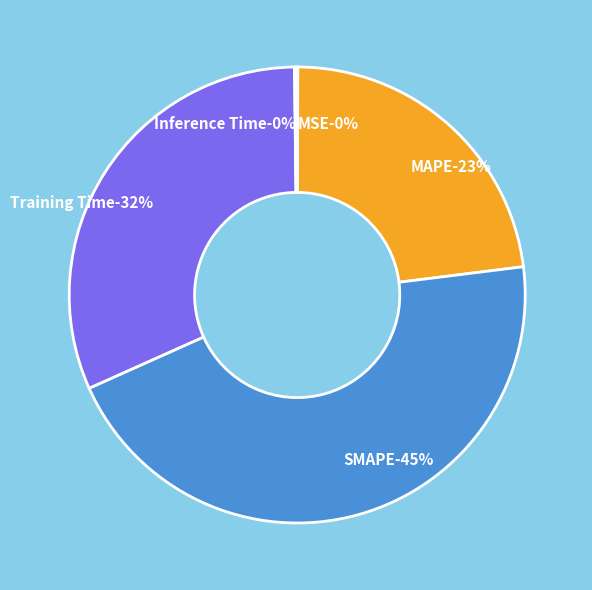

What percentage is the Training Time slice, to the nearest percent?

32%